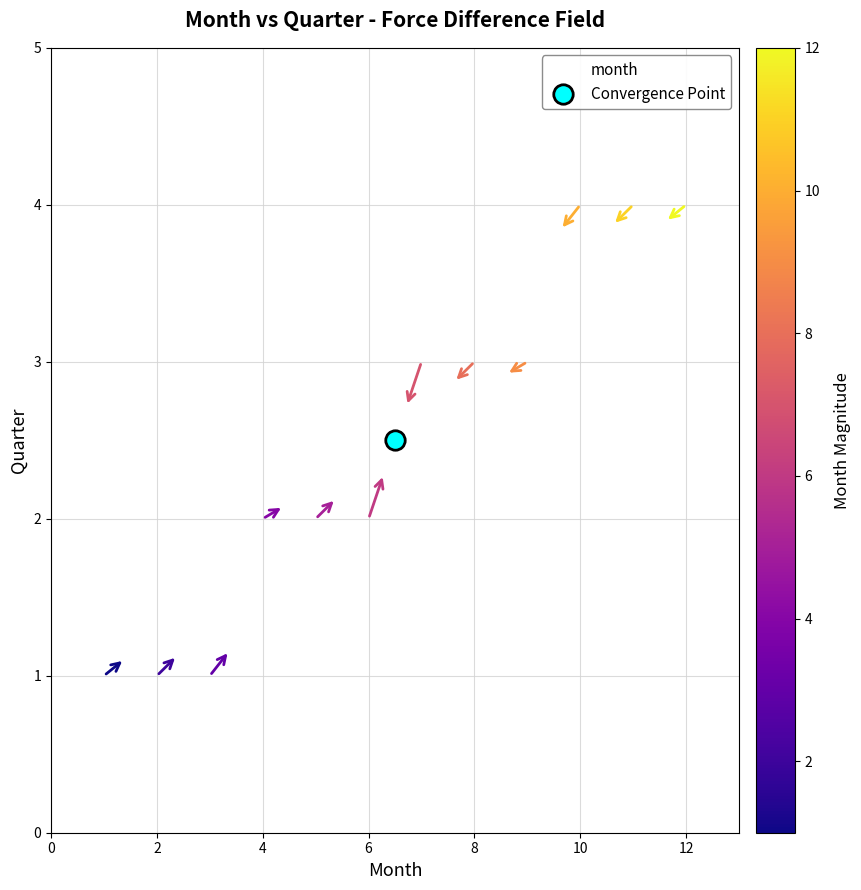

What is the range of Y values (max minus min)?

3